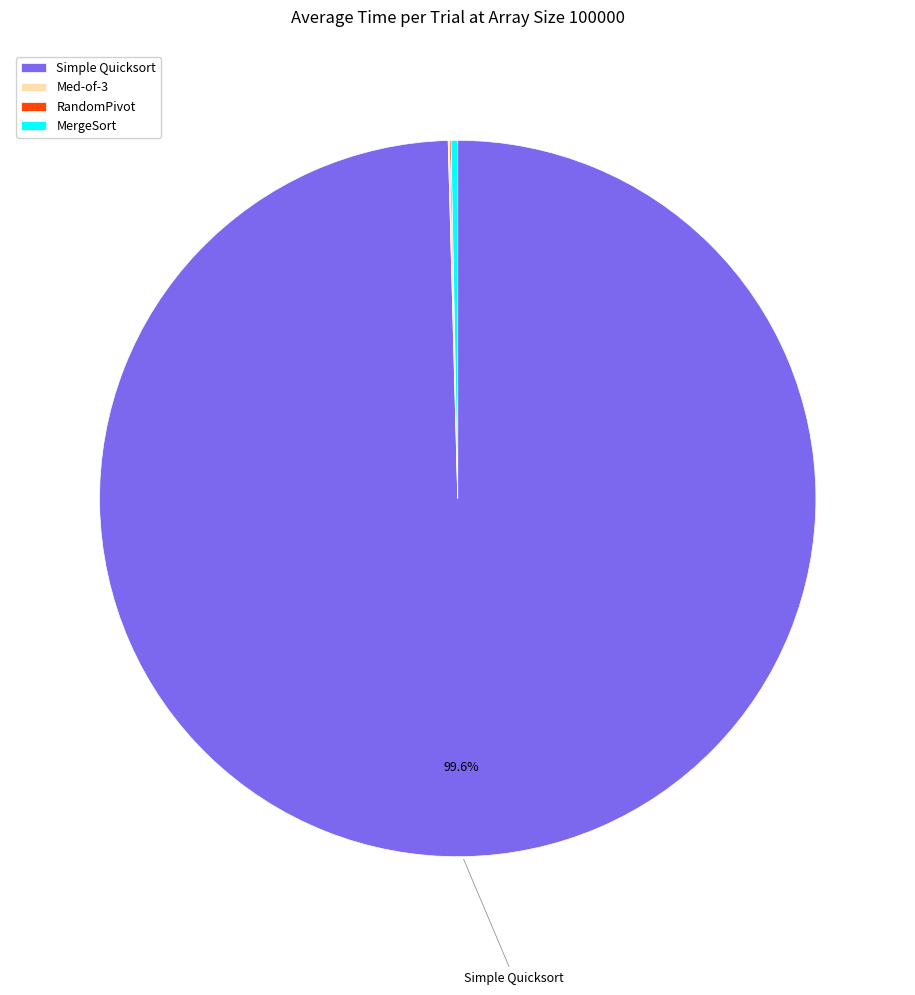

Is there any slice that represents more than half of the pie?

Yes